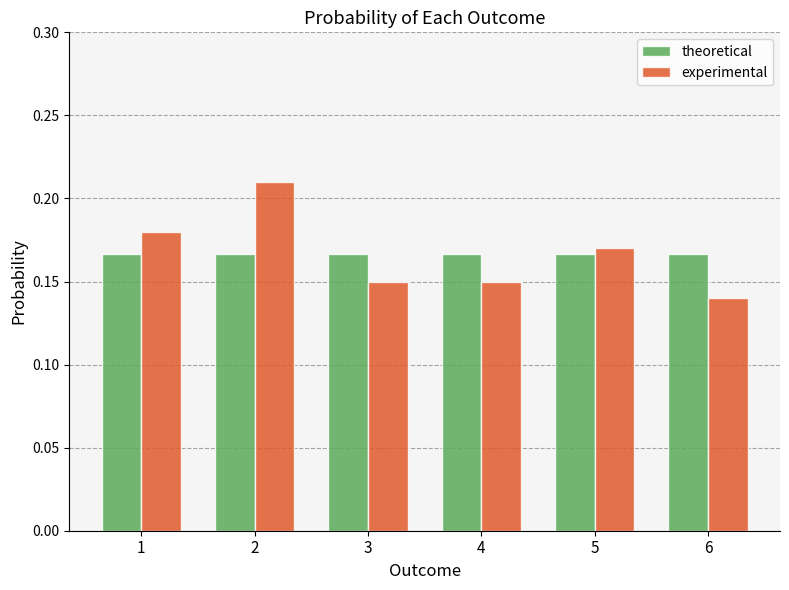

At which label is experimental closest to 0?

6